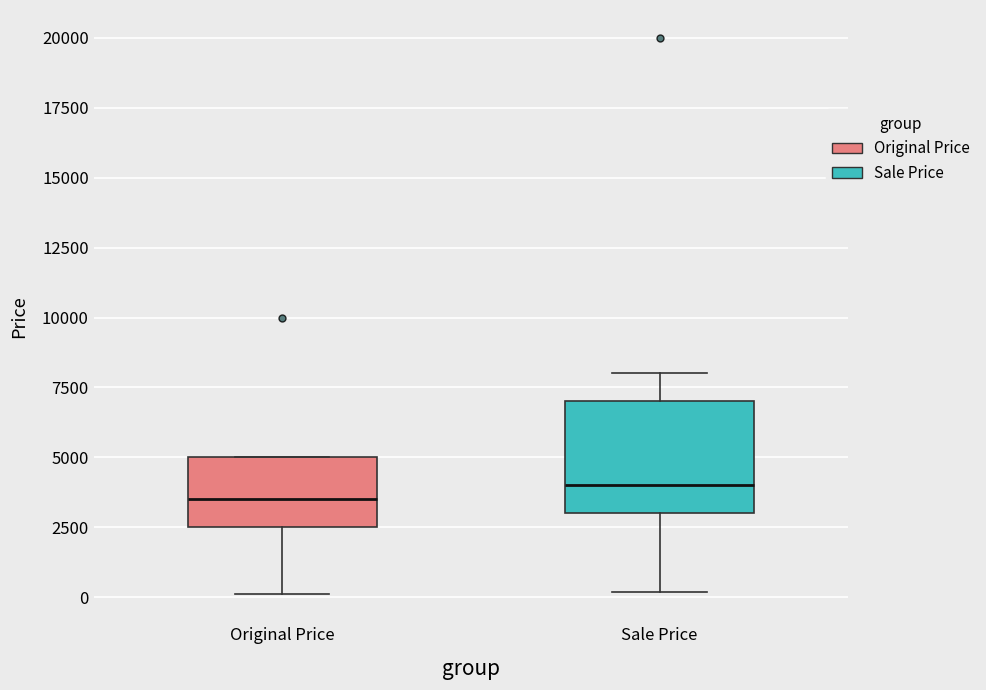

Where does the lower whisker of the box for Original Price end on the y-axis? The values are not printed on the chart, so give them approximately, as read against the axis.

0